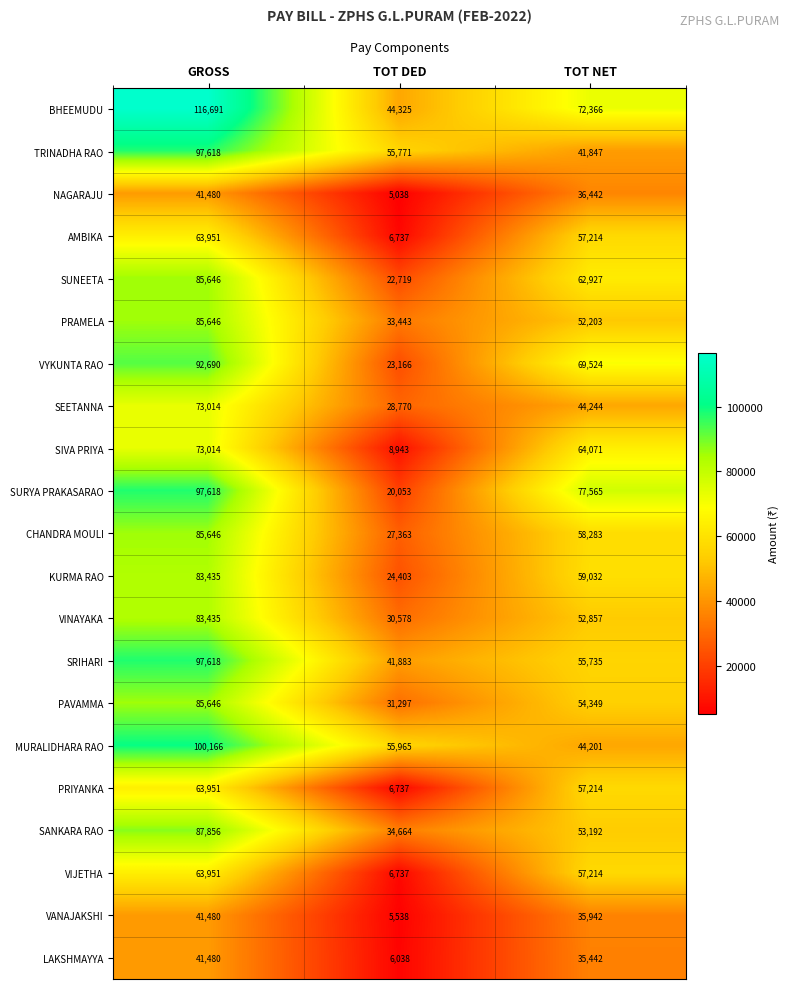

At which category is the sum across all series the highest?

GROSS